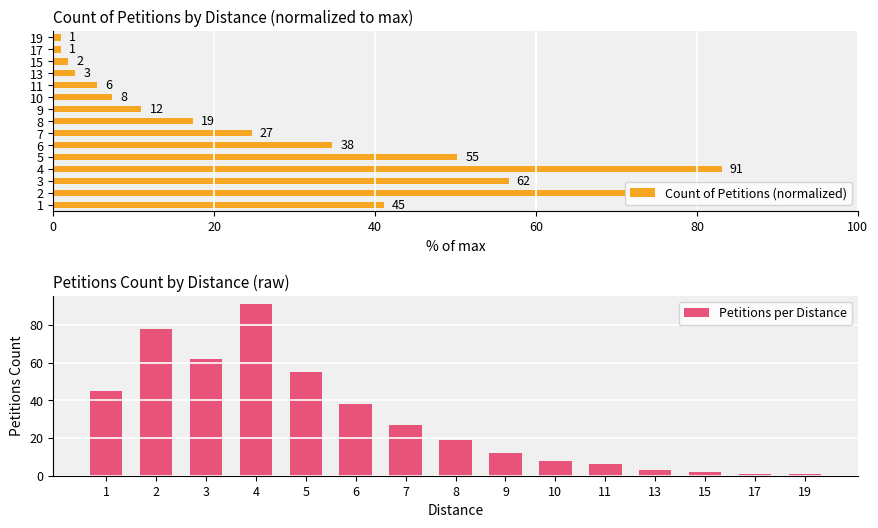

True or false: Petitions per Distance has a value of 102 at 2.

False